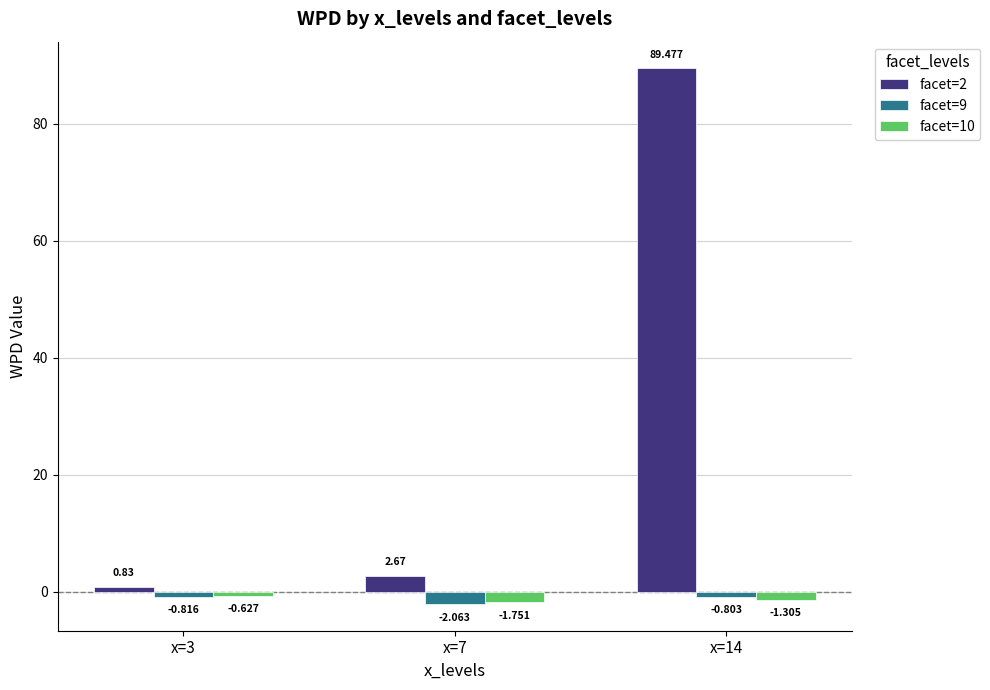

Rank the series by their maximum value, from highest to lowest.

facet=2, facet=10, facet=9